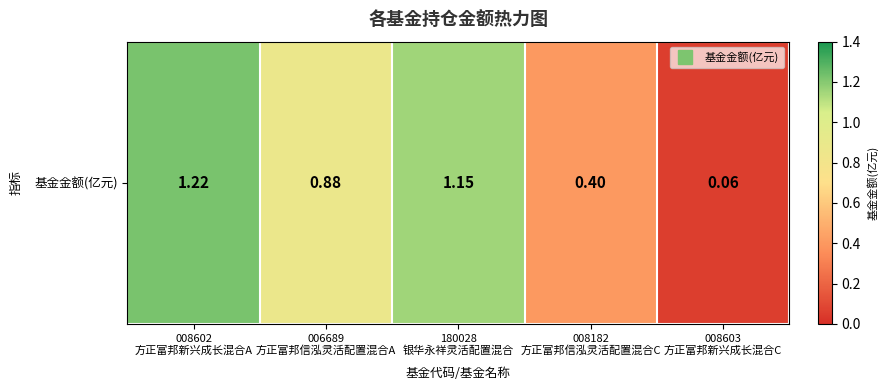

Count the number of data series in this chart.

1